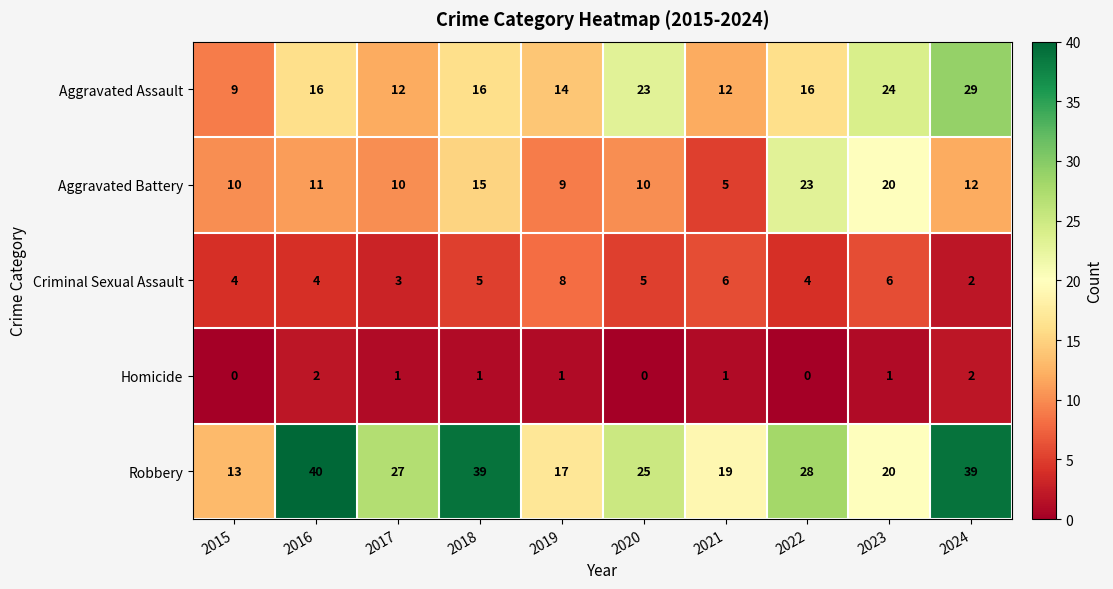

At which label does Homicide first exceed 1?

2016